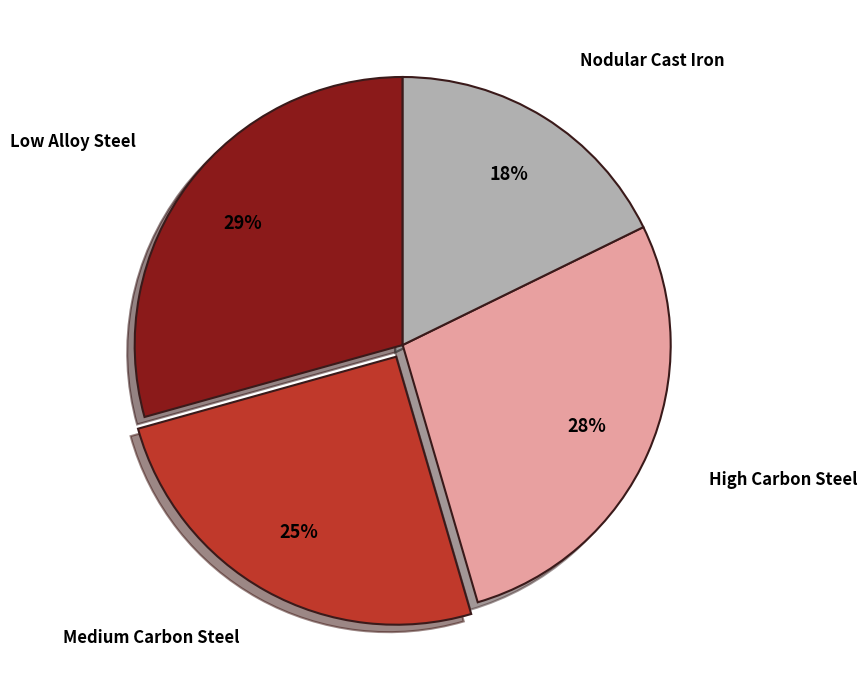

The High Carbon Steel slice represents 14% of the pie. True or false?

False